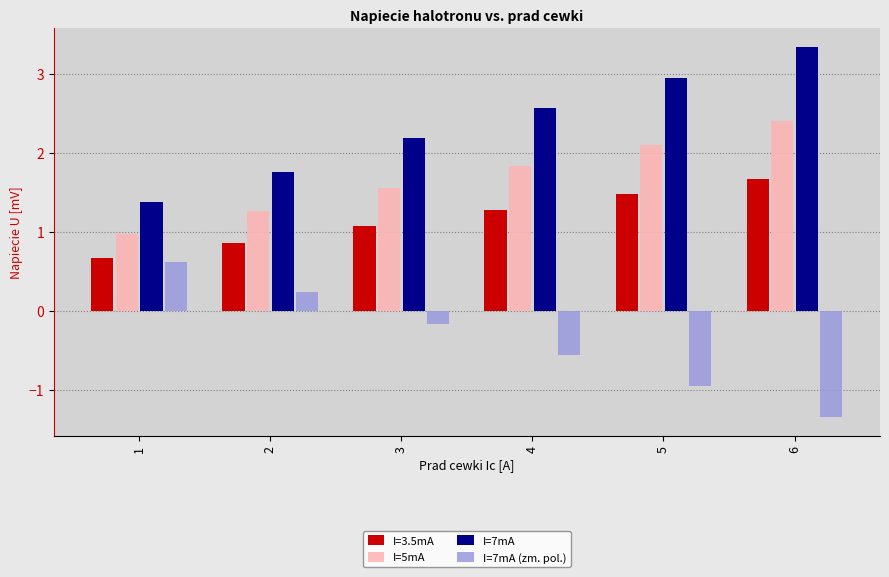

The I=7mA (zm. pol.) series shows 0.6 at 1. True or false?

True